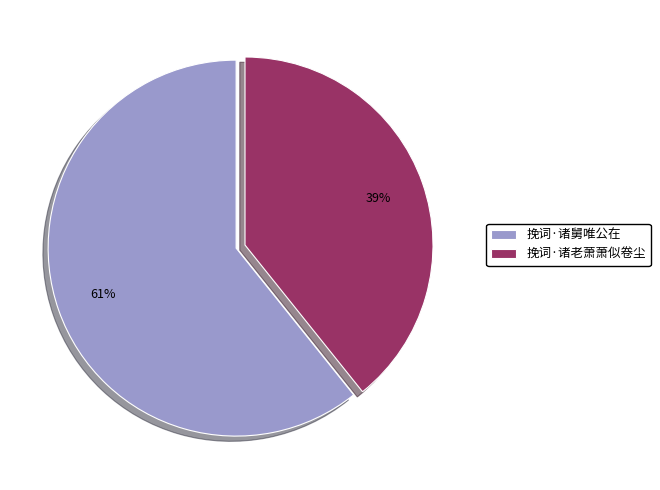

True or false: 挽词·诸老萧萧似卷尘 accounts for 46% of the total.

False